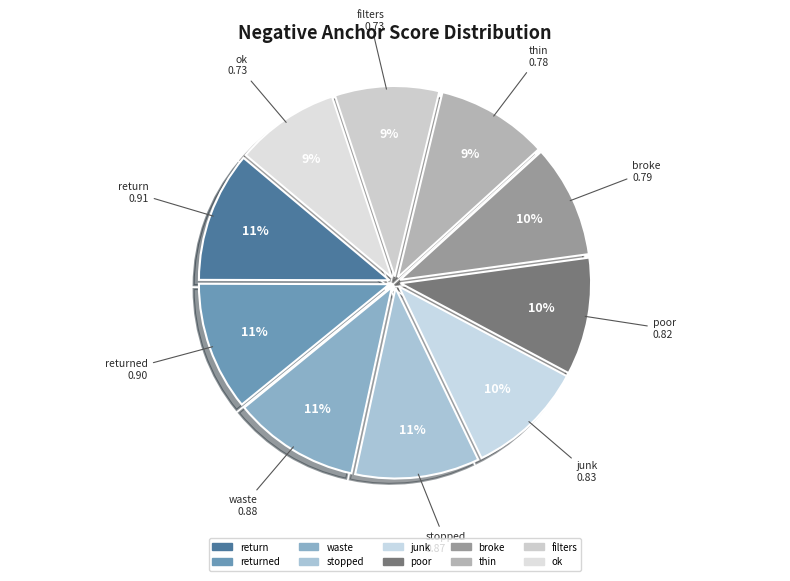

What percentage is the waste slice, to the nearest percent?

11%